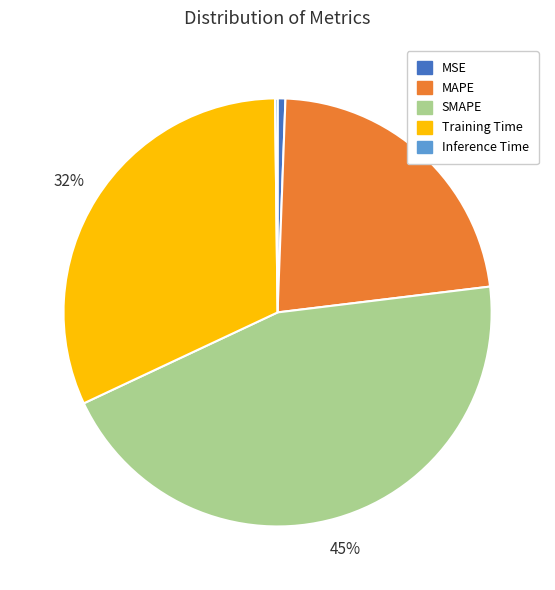

To the nearest percent, what is the difference between the largest and smallest slice percentages?

45%